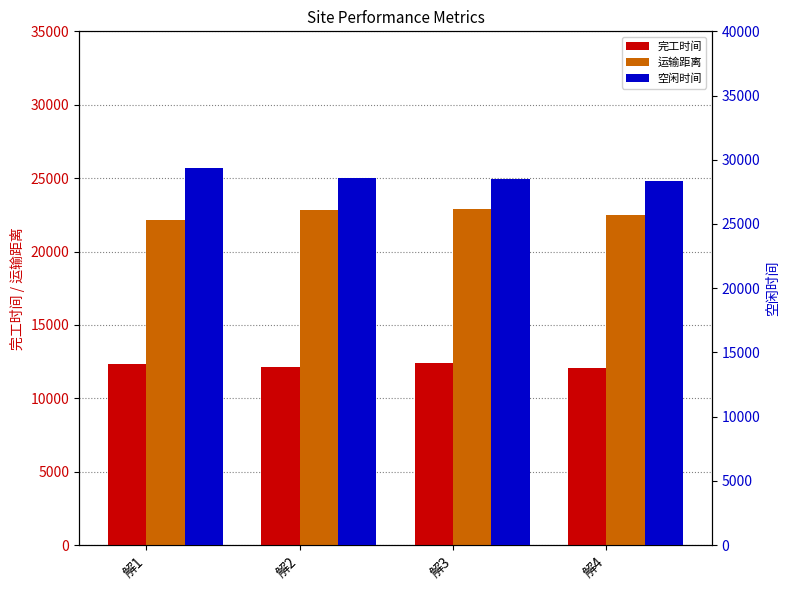

Where does the 空闲时间 series first go above 28552?

解1